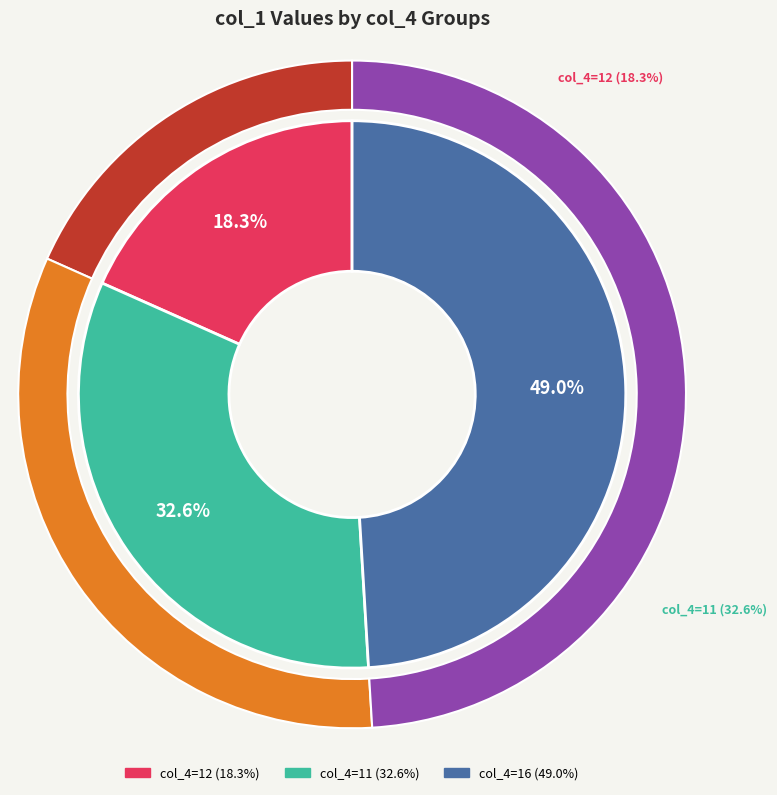

Do 12 and 11 together represent more than half of the pie?

Yes